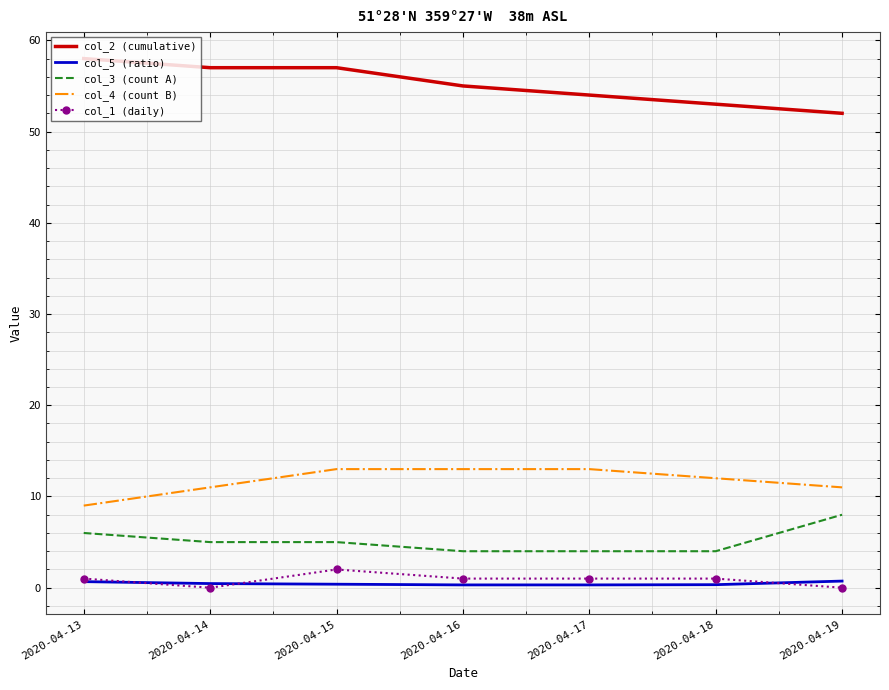

What is the maximum value shown in the chart?

58.0